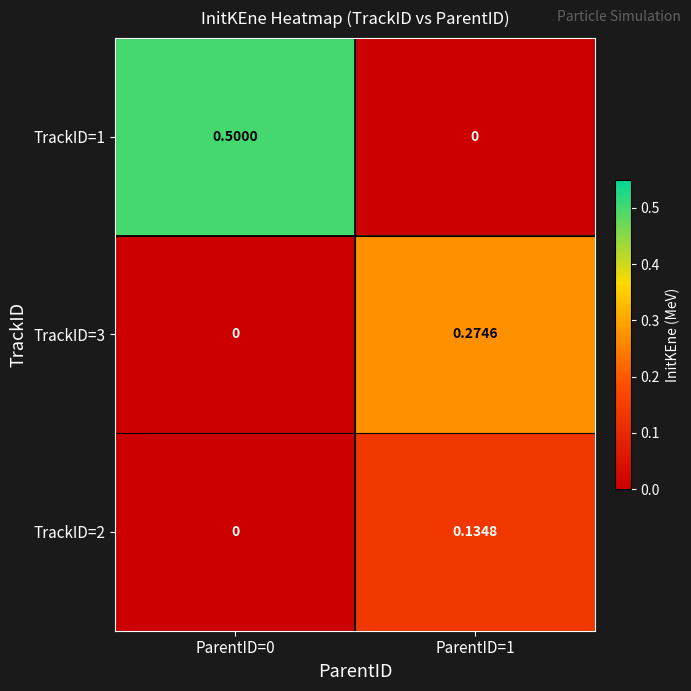

List the series in order of their peak value, highest first.

TrackID=1, TrackID=3, TrackID=2